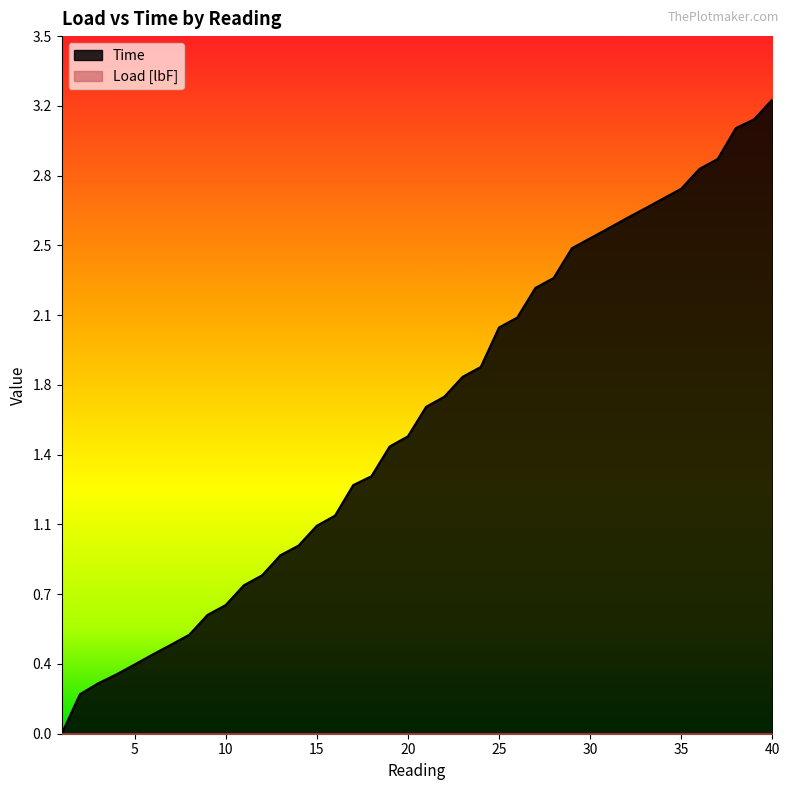

True or false: the data has more than 2 interior local peaks.

False